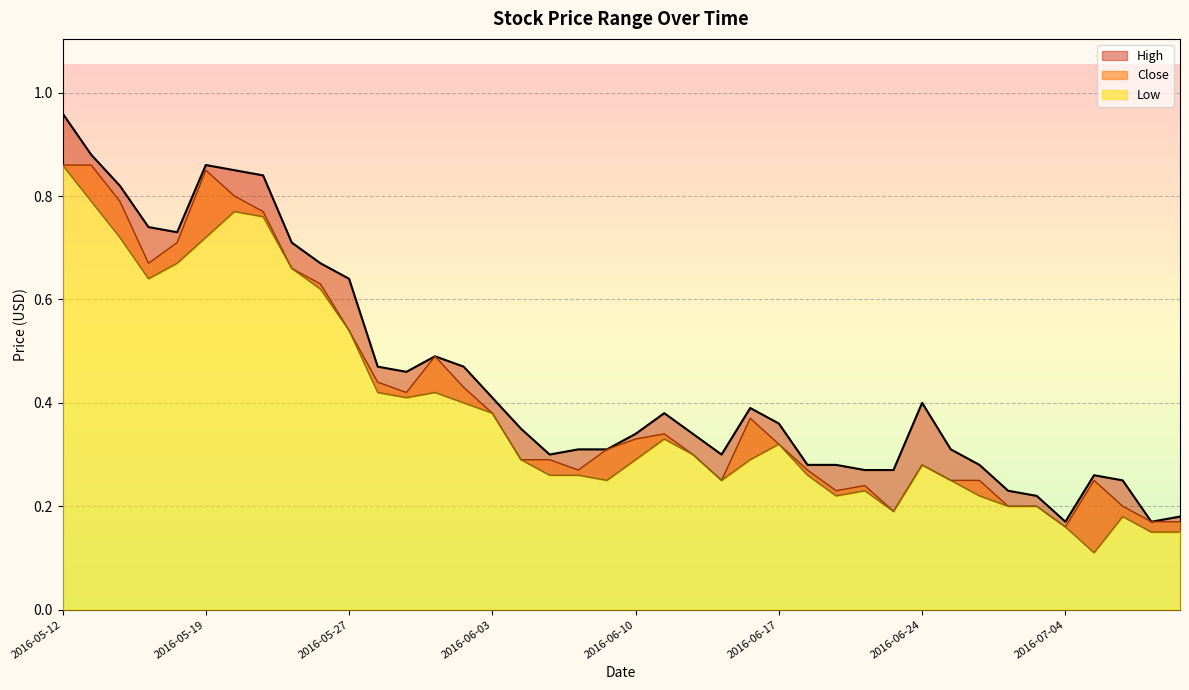

Which category has the lowest value in the Close series?

2016-07-04